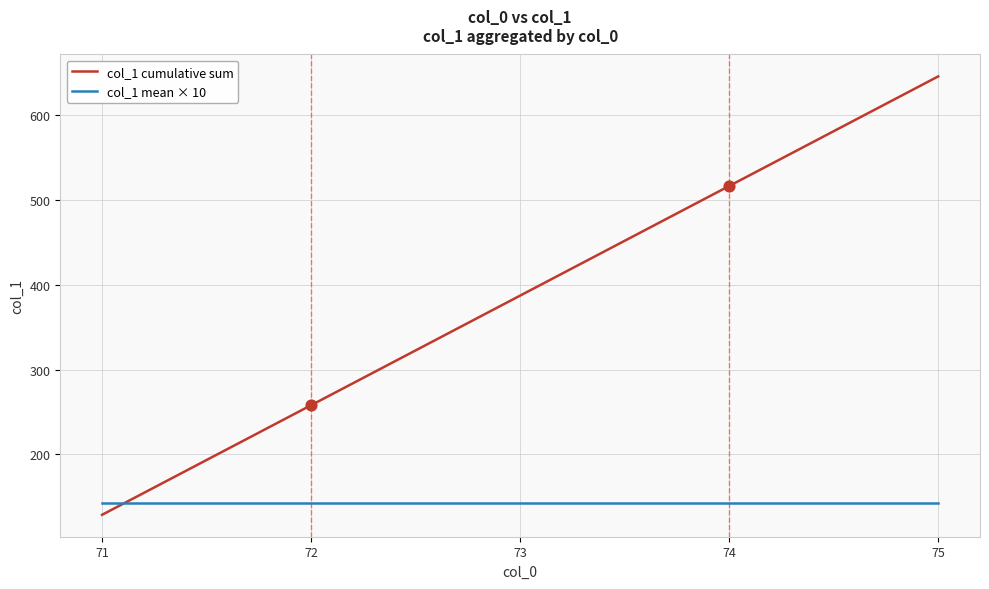

What is the spread (max minus min) of values at 71?

14.3